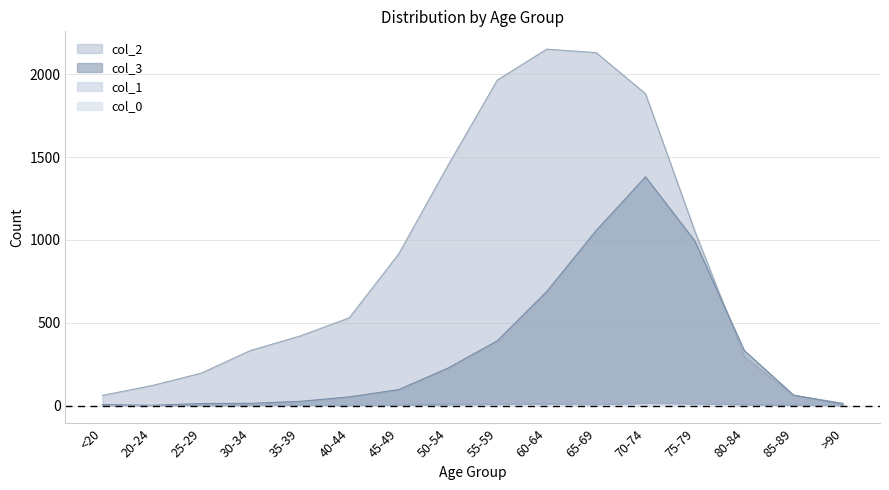

What position from the left is 70-74?

12